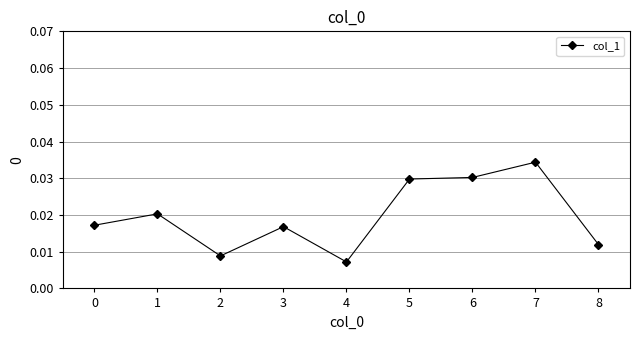

Count the values in the range 0 to 1.

9